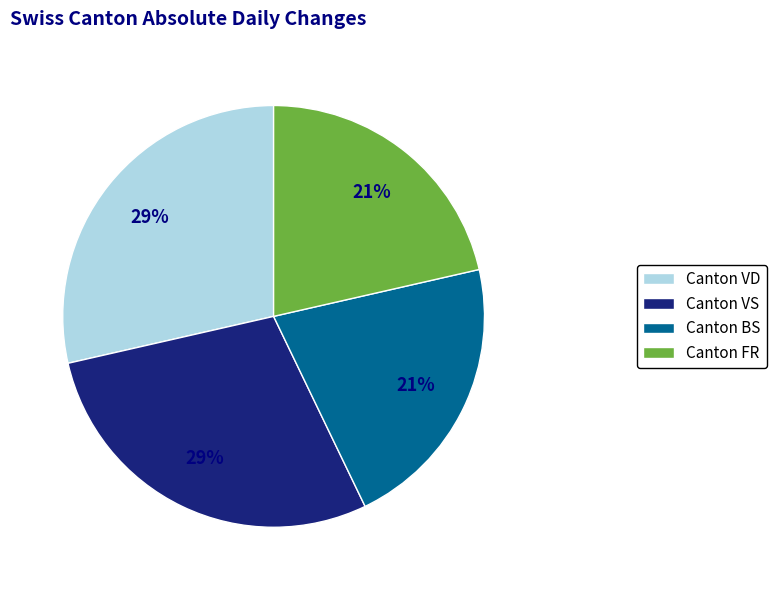

What percentage is the Canton FR slice, to the nearest percent?

21%